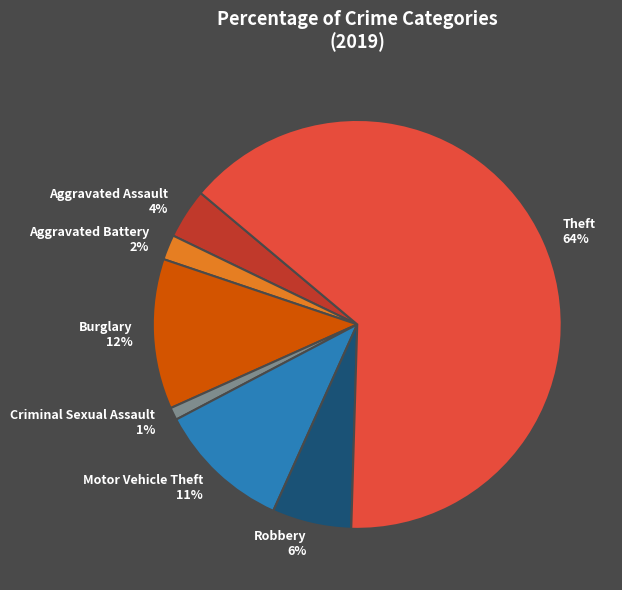

How many segments does this pie chart have?

7